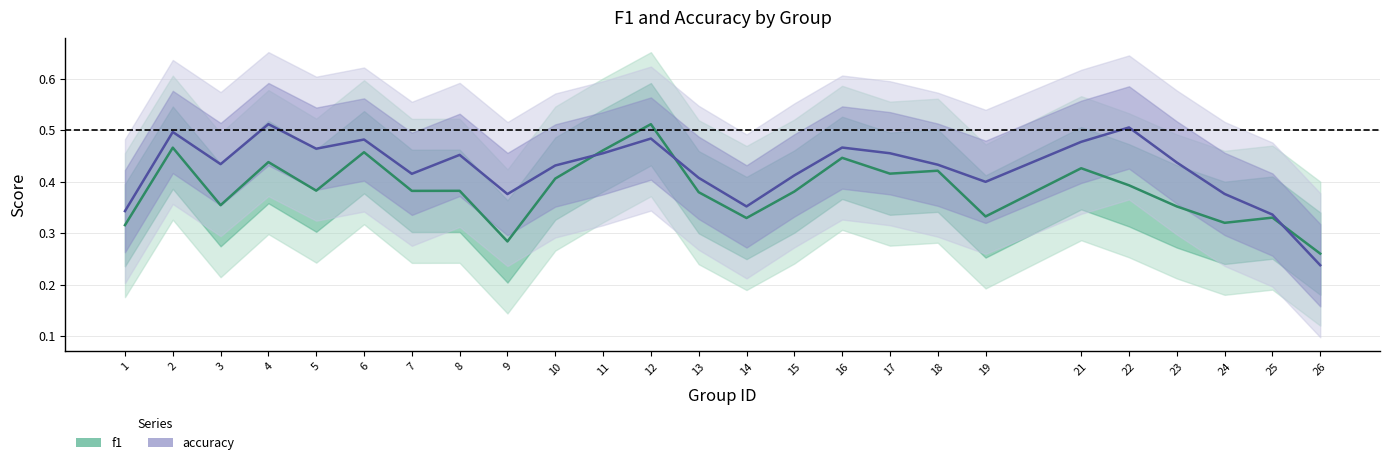

Read the f1 value at 6.

0.5